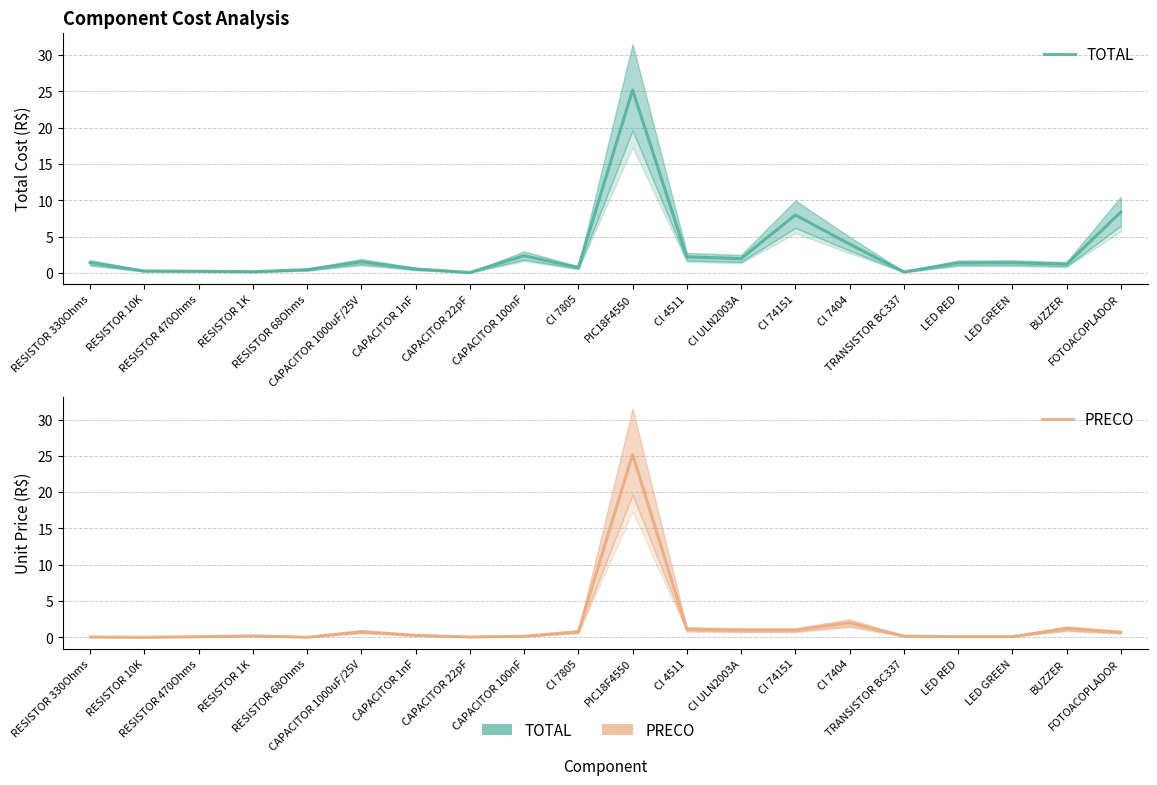

Is it true that PRECO equals 0.1 at RESISTOR 330Ohms?

True